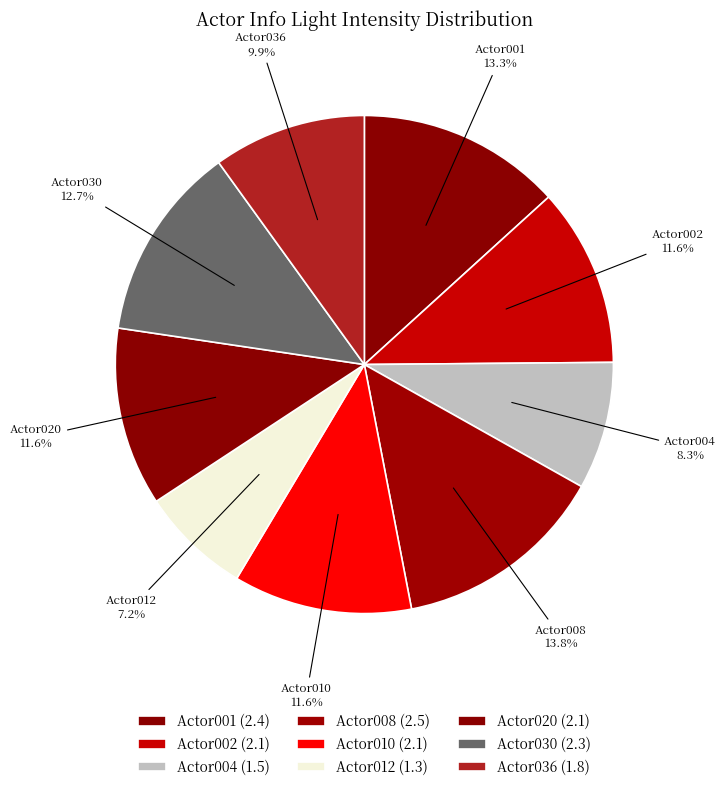

Does any single category account for the majority?

No